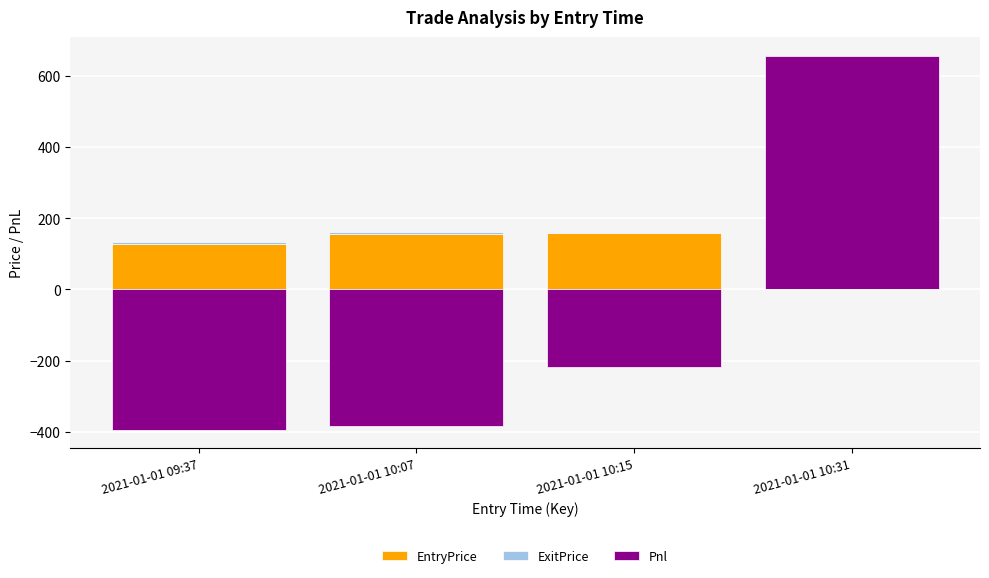

How many values in ExitPrice are above zero?

3